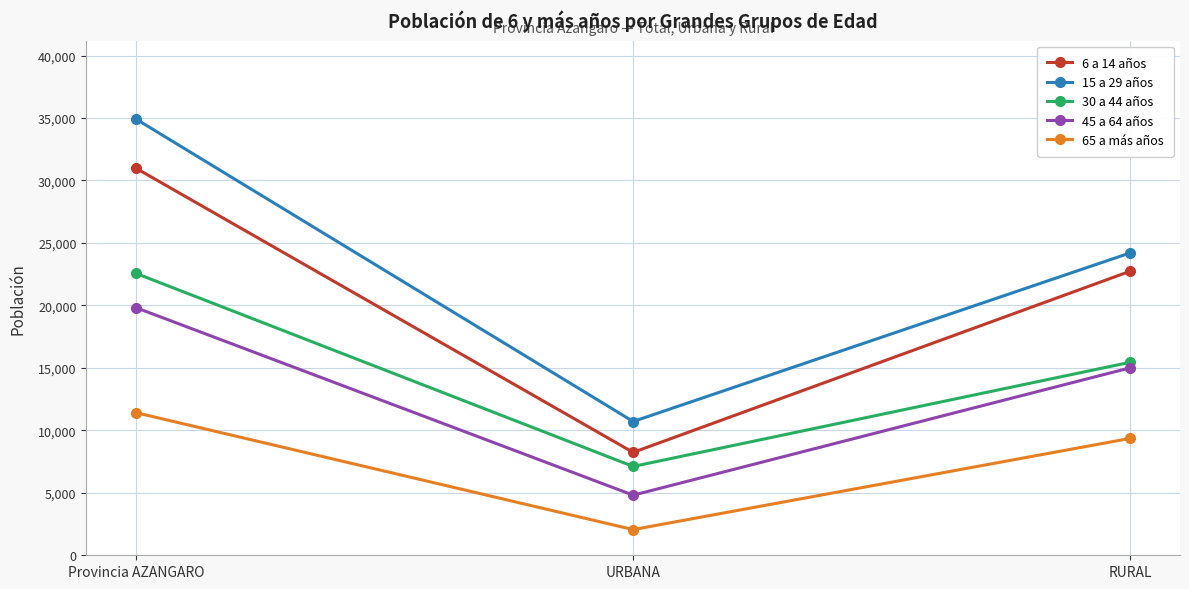

Where is 15 a 29 años nearest to the value 22809?

RURAL